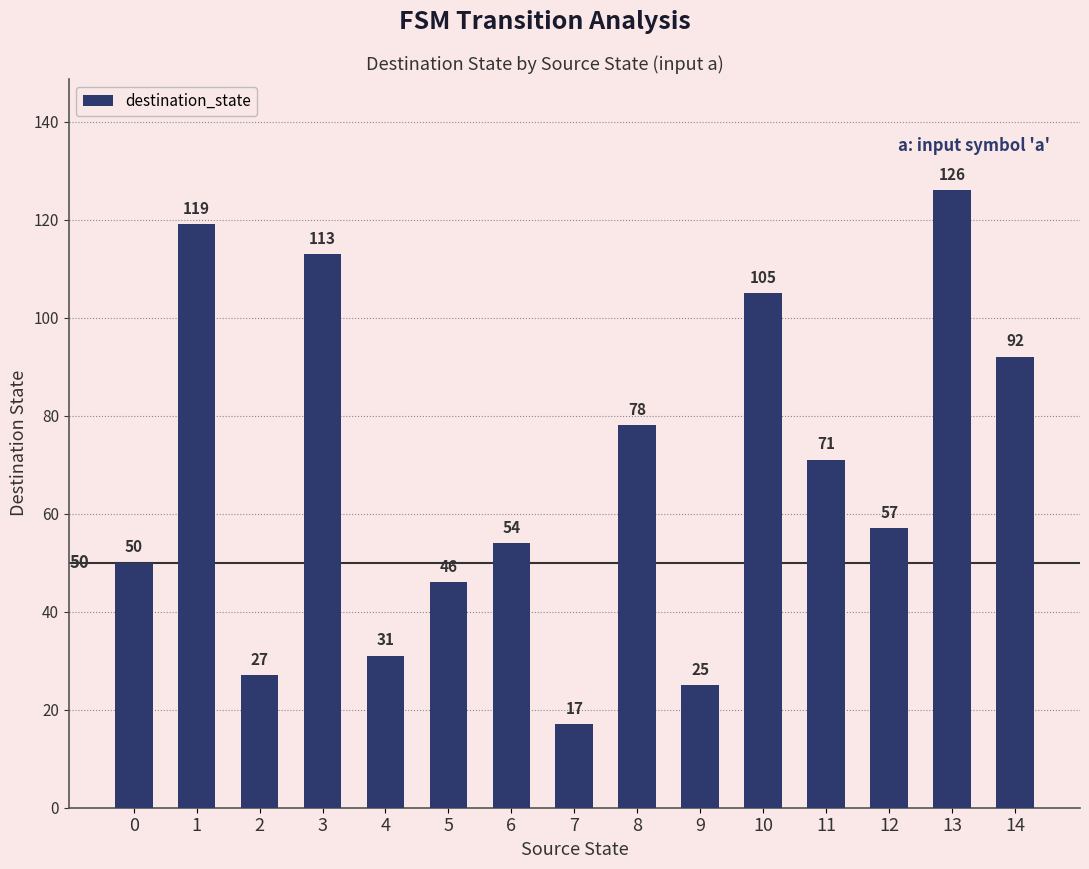

Reading left to right, what are all the values shown in this chart?

50	119	27	113	31	46	54	17	78	25	105	71	57	126	92